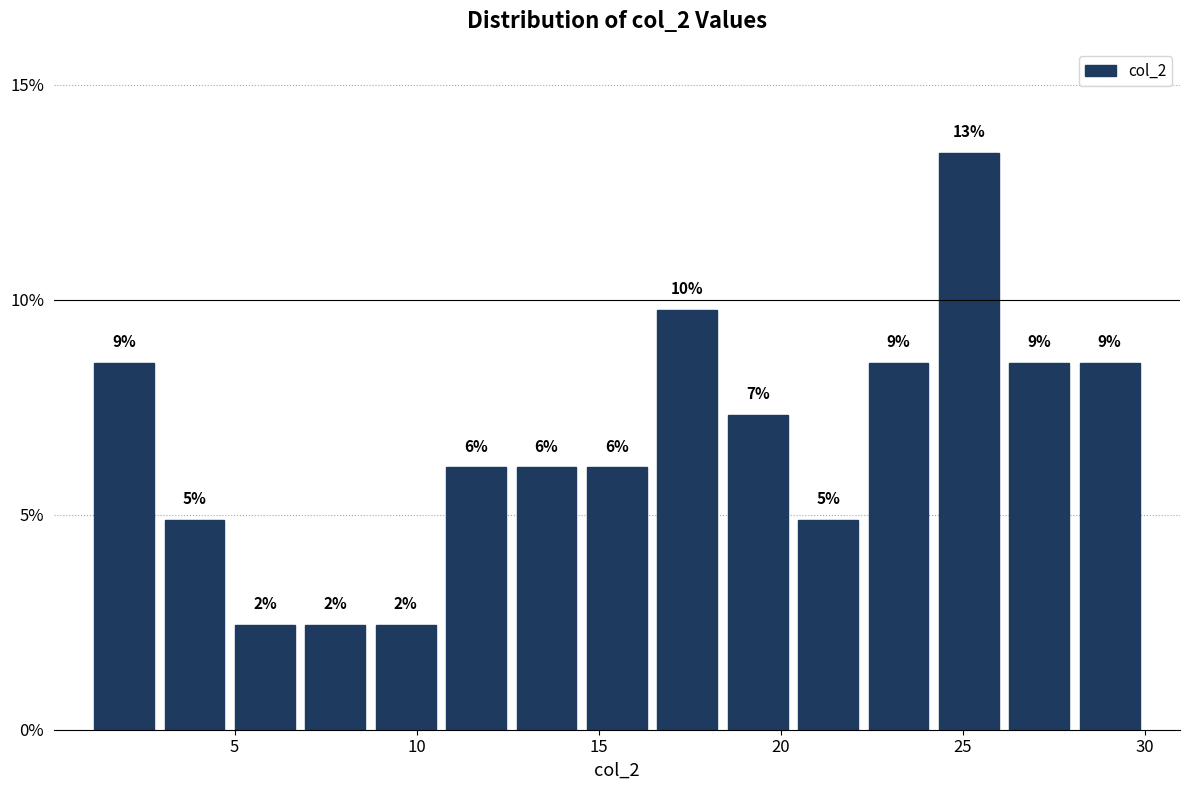

Read against the x-axis, roughly where is the centre of the tallest bar?

25.0